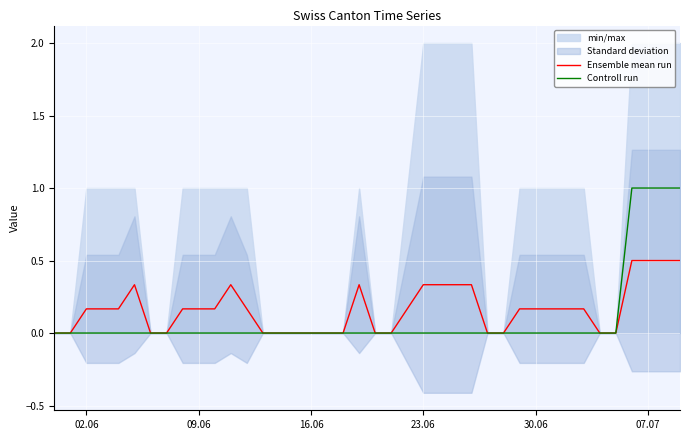

True or false: Controll run and Ensemble mean run intersect in this chart.

False